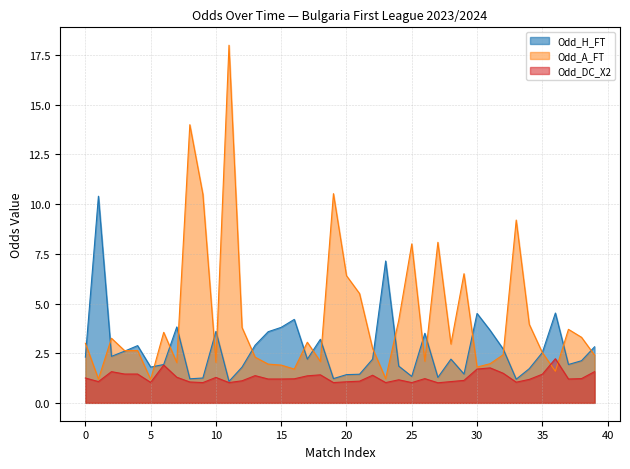

Reading left to right, list all the values displayed in this chart.

Odd_H_FT: 2.3	10.4	2.3	2.6	2.9	1.8	1.9	3.8	1.2	1.2	3.6	1.1	1.8	2.9	3.6	3.8	4.2	2.2	3.2	1.2	1.4	1.4	2.2	7.1	1.9	1.3	3.5	1.3	2.2	1.4	4.5	3.6	2.7	1.2	1.7	2.5	4.5	1.9	2.1	2.8
Odd_A_FT: 3.0	1.2	3.2	2.6	2.6	1.2	3.5	2.0	14.0	10.5	2.0	18.0	3.8	2.3	1.9	1.9	1.7	3.0	2.1	10.5	6.4	5.5	2.7	1.2	4.2	8.0	2.1	8.1	3.0	6.5	1.8	2.0	2.4	9.2	4.0	2.5	1.6	3.7	3.3	2.4
Odd_DC_X2: 1.2	1.1	1.6	1.4	1.4	1.0	1.9	1.3	1.1	1.0	1.3	1.0	1.1	1.4	1.2	1.2	1.2	1.4	1.4	1.0	1.1	1.1	1.4	1.0	1.2	1.0	1.2	1.0	1.1	1.1	1.7	1.8	1.5	1.0	1.2	1.4	2.2	1.2	1.2	1.6